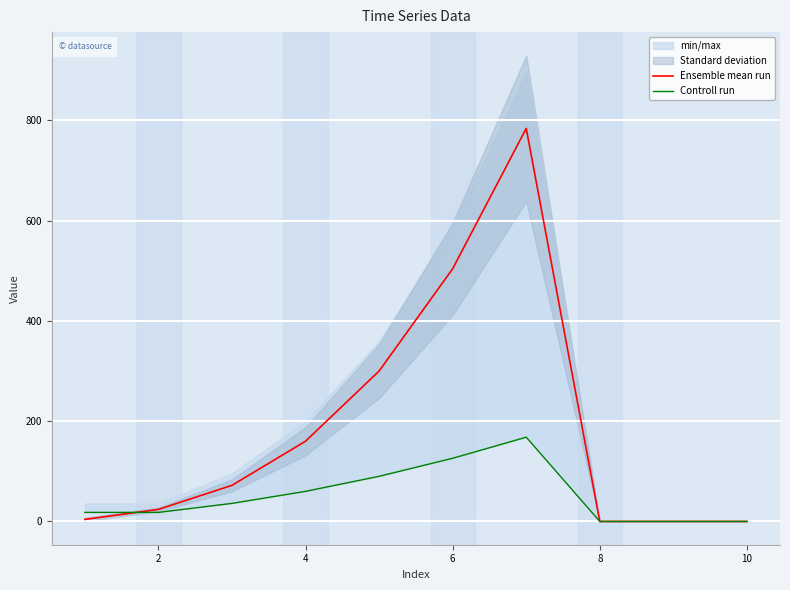

What is the sum of all Controll run values?

516